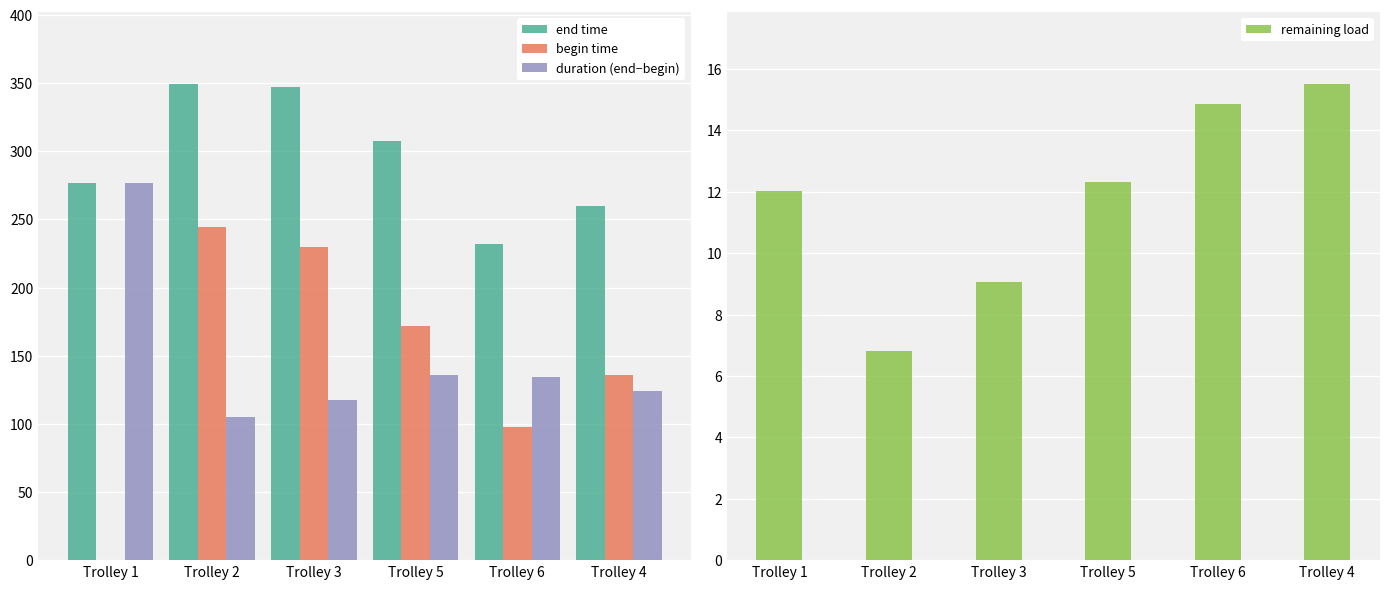

Which category has the lowest value in the end time series?

Trolley 6